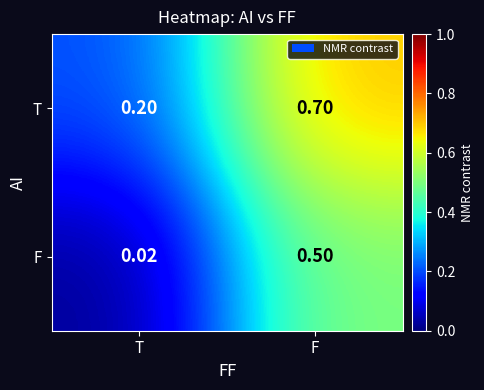

List the labels in order of T value, smallest first.

T, F